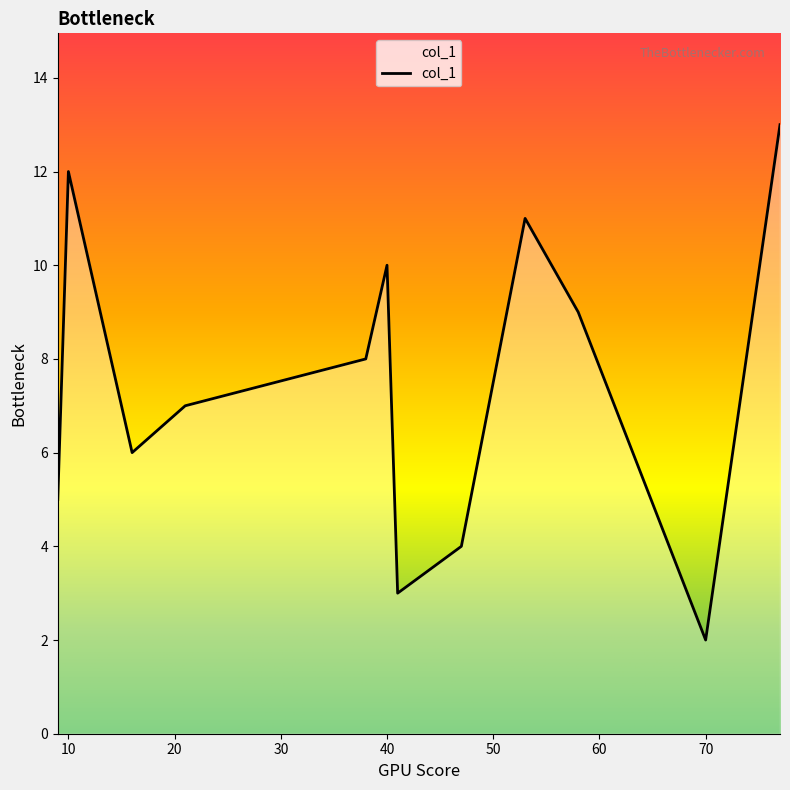

What is the difference between the maximum and minimum values?

11